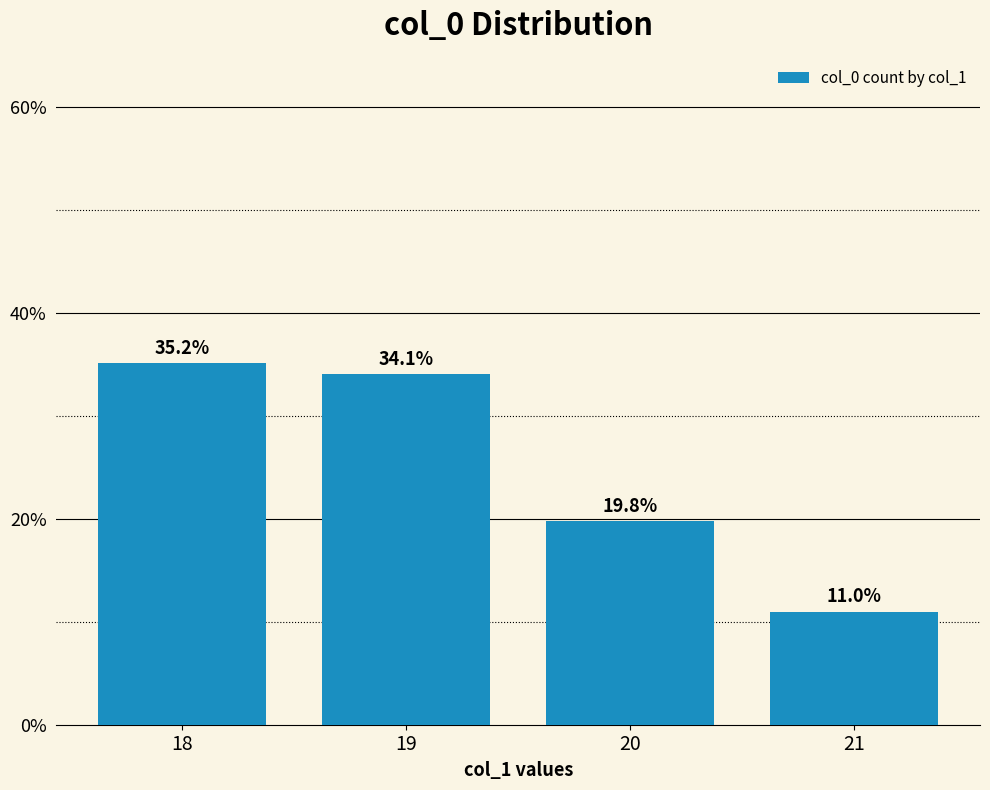

What is the sum of all values?

100.0